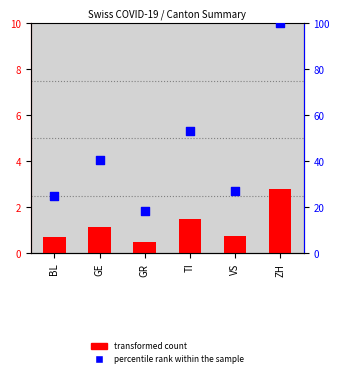

What is the total value across all series at GE?

41.9